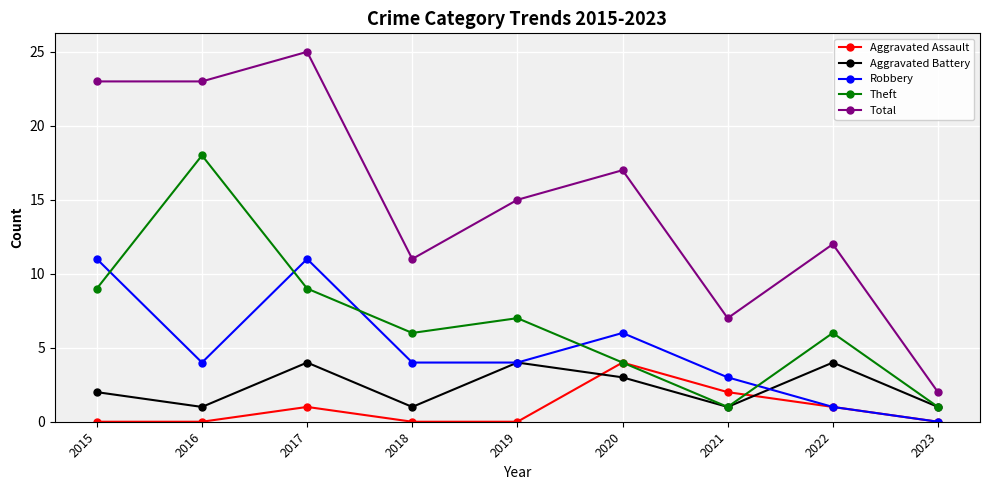

Where is Aggravated Assault nearest to the value 2?

2021